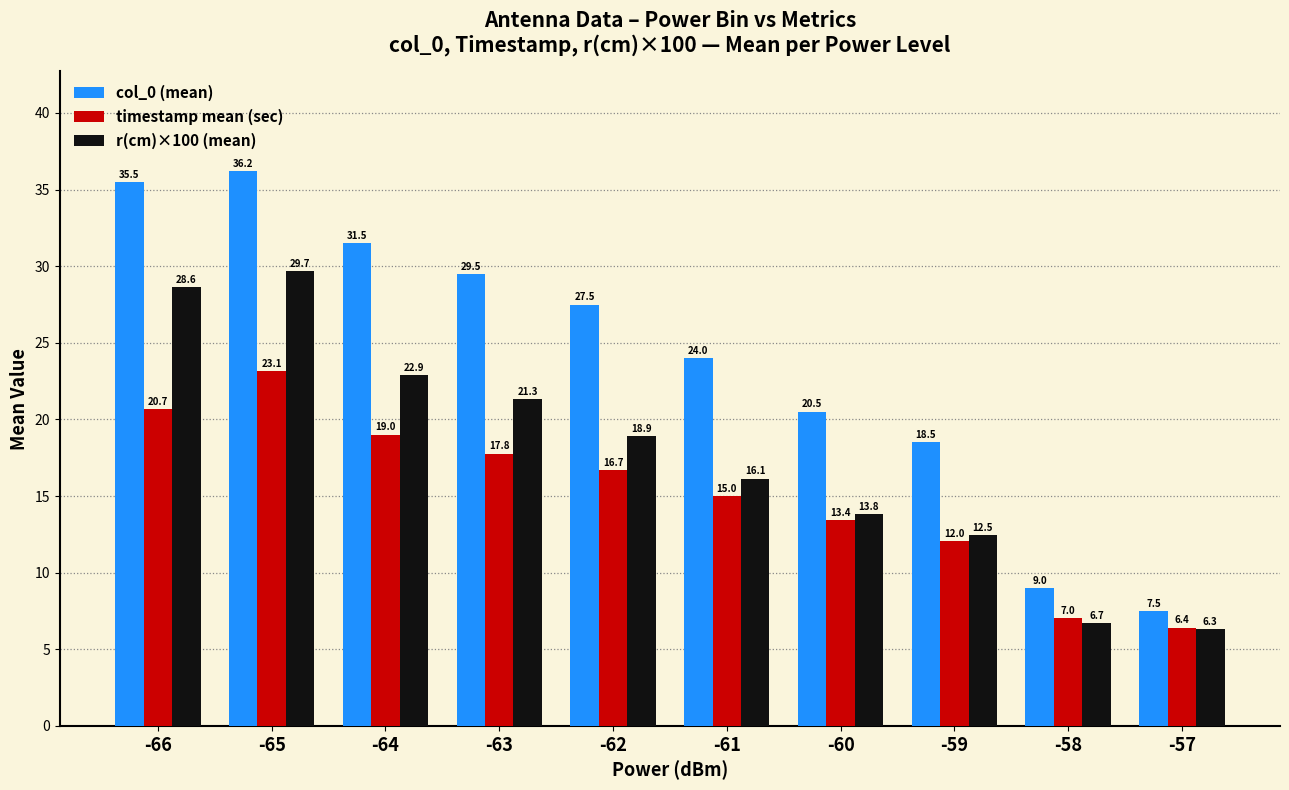

How many bars are there in each group?

3